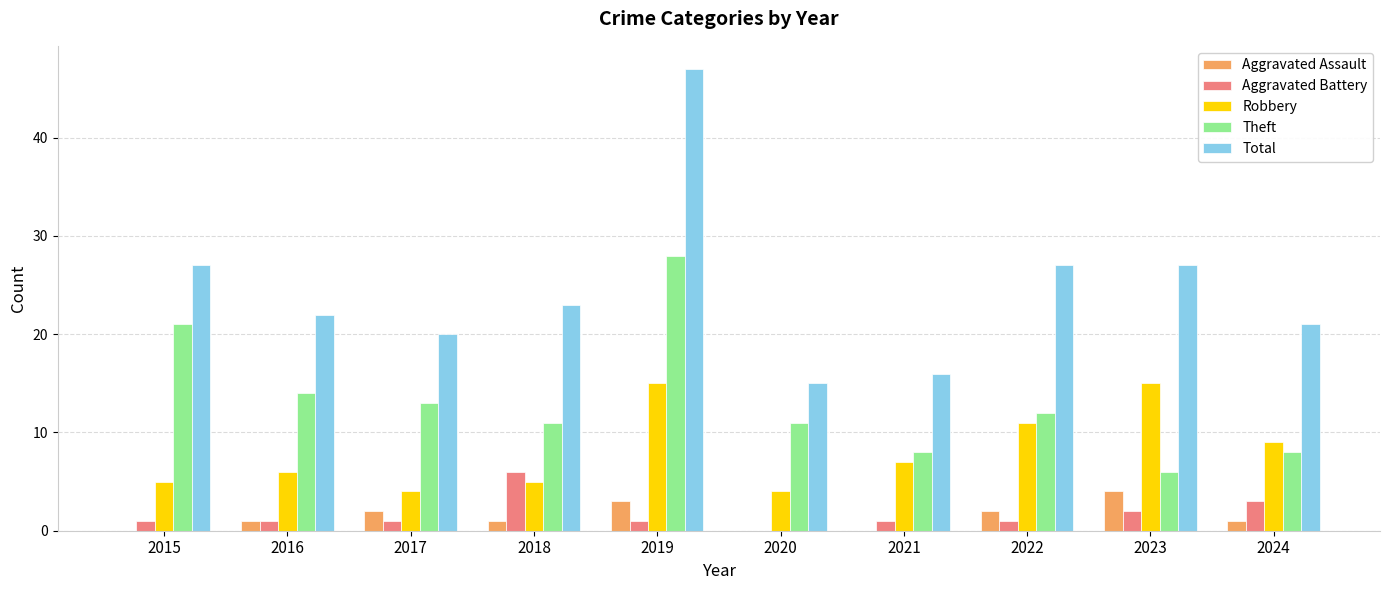

What is the sum of all Theft values?

132